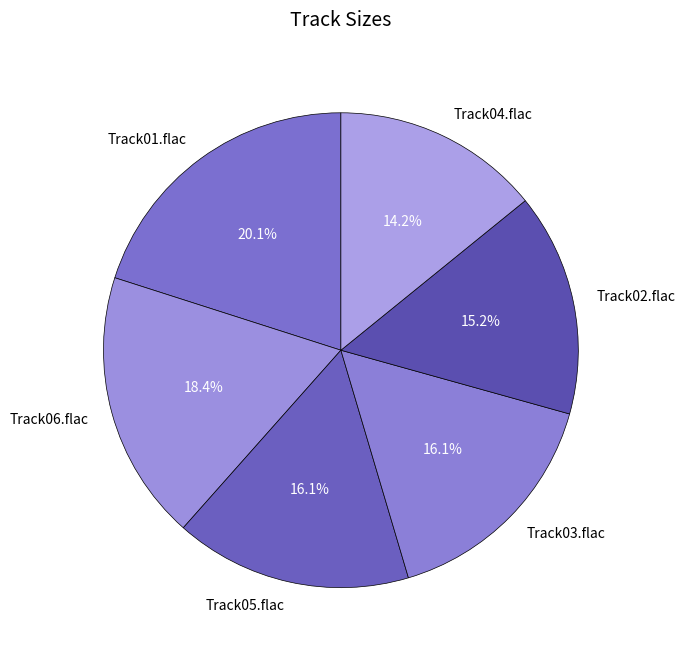

What percentage do Track05.flac and Track01.flac together represent?

36.2%